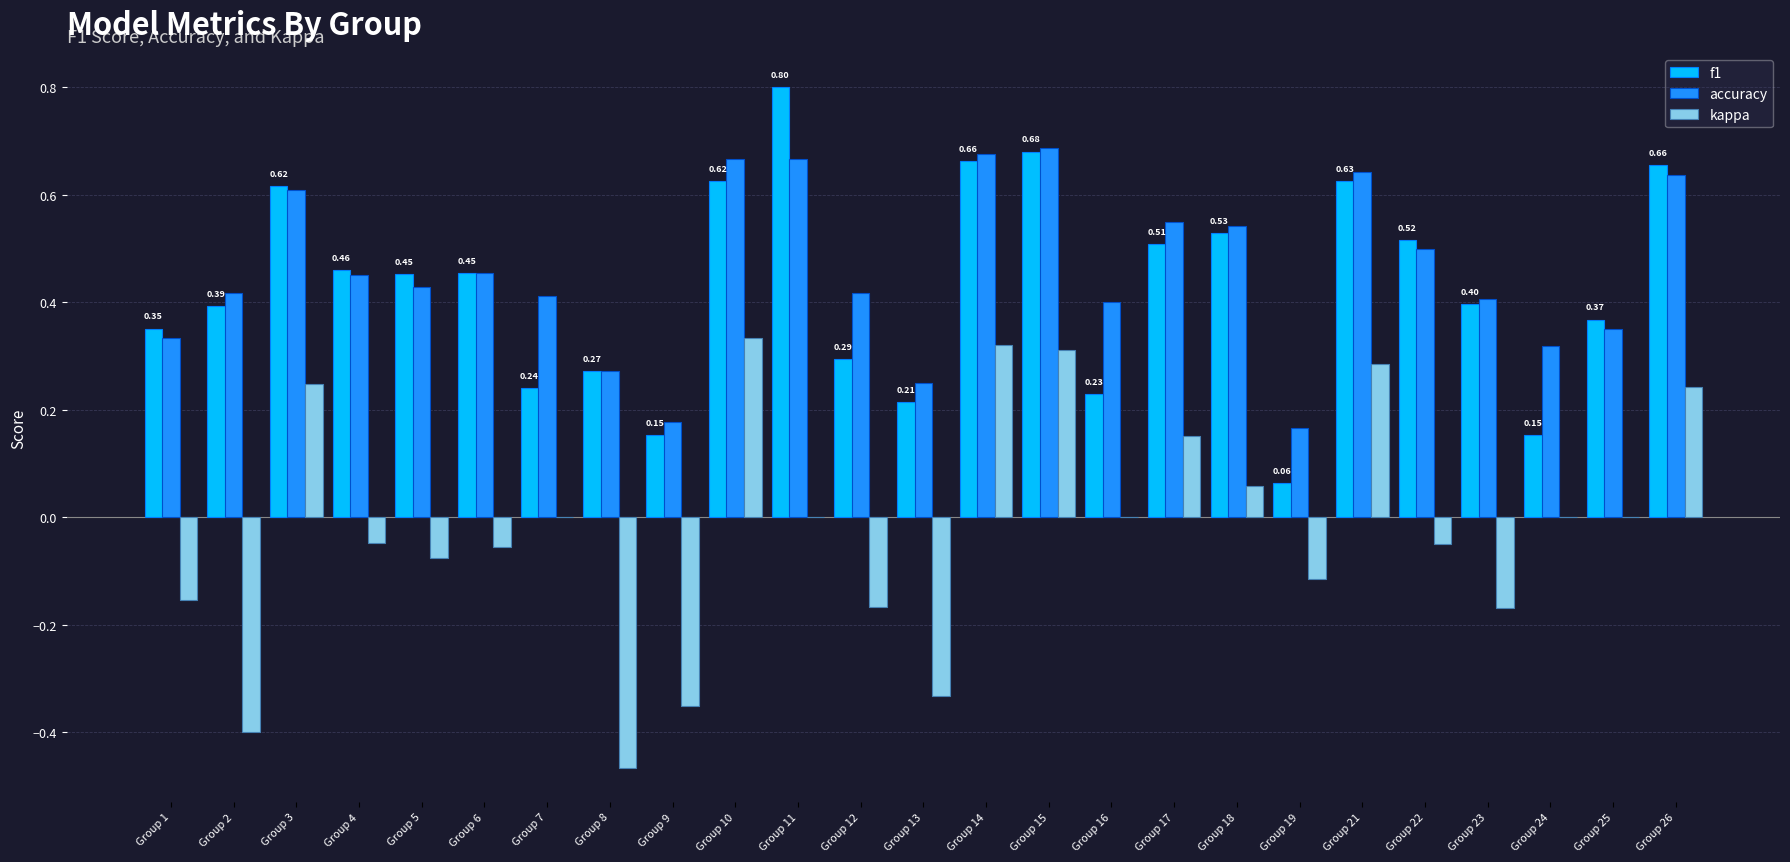

What is the total value across all series at Group 11?

1.5